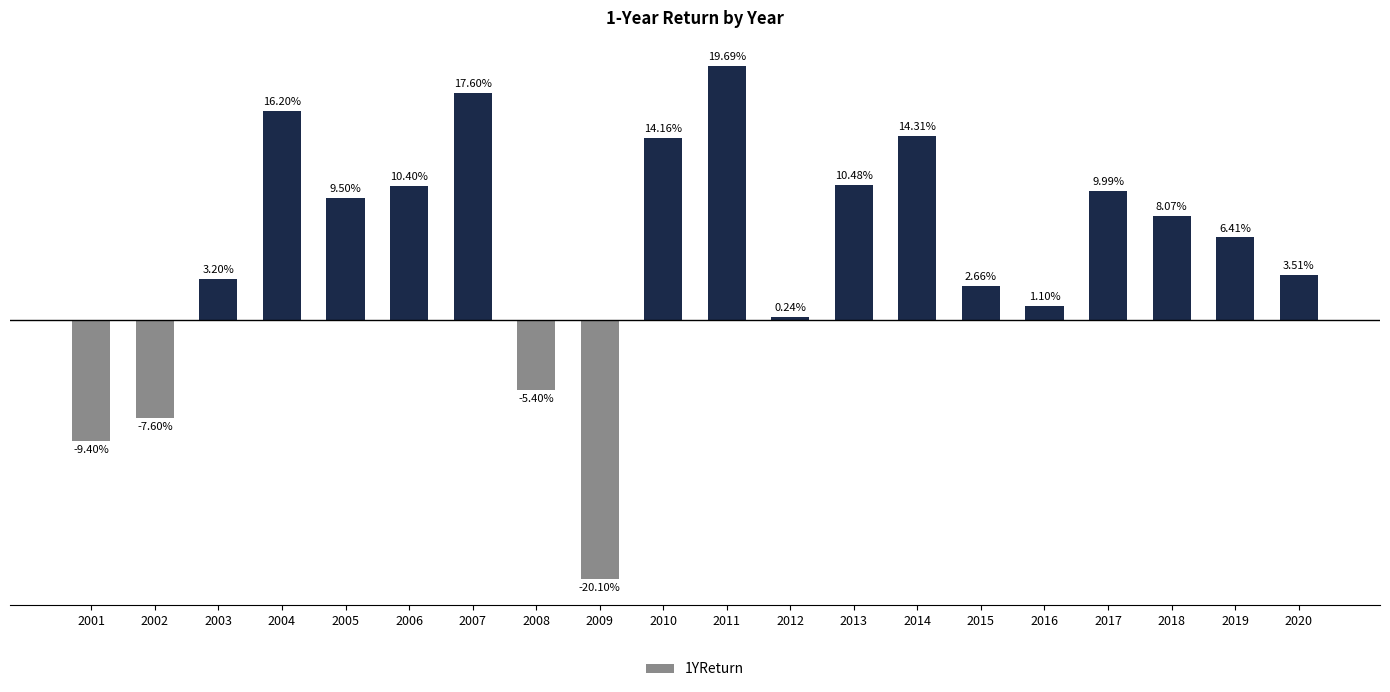

Are the bars grouped side by side (vs. stacked)?

No